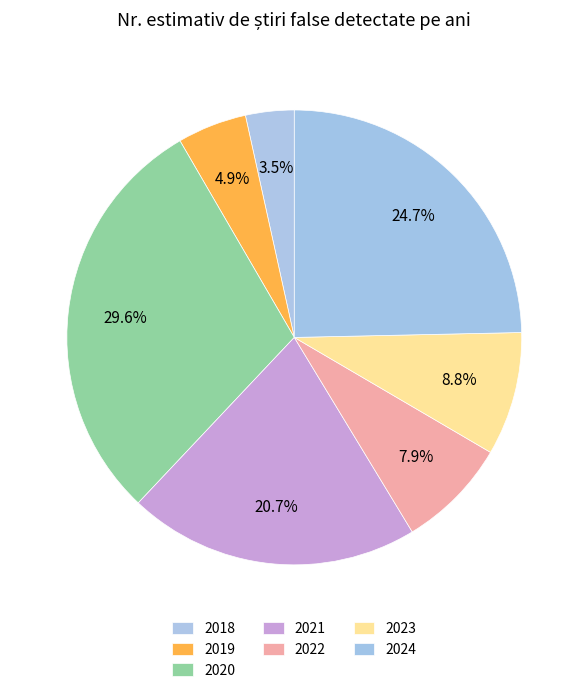

Count the number of slices in the pie.

7